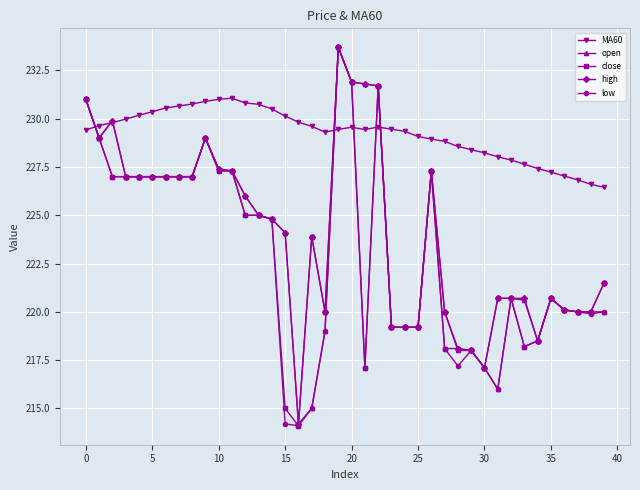

Which series has the largest total across all categories?

MA60